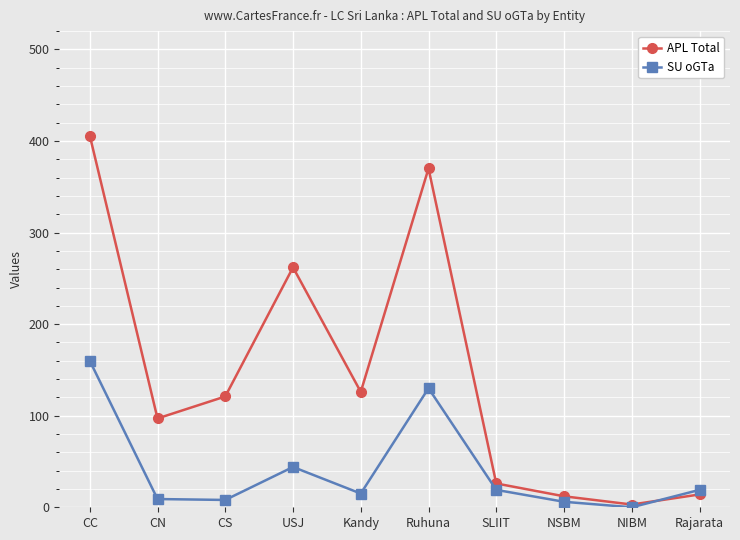

What is the label of the 6th point from the right?

Kandy